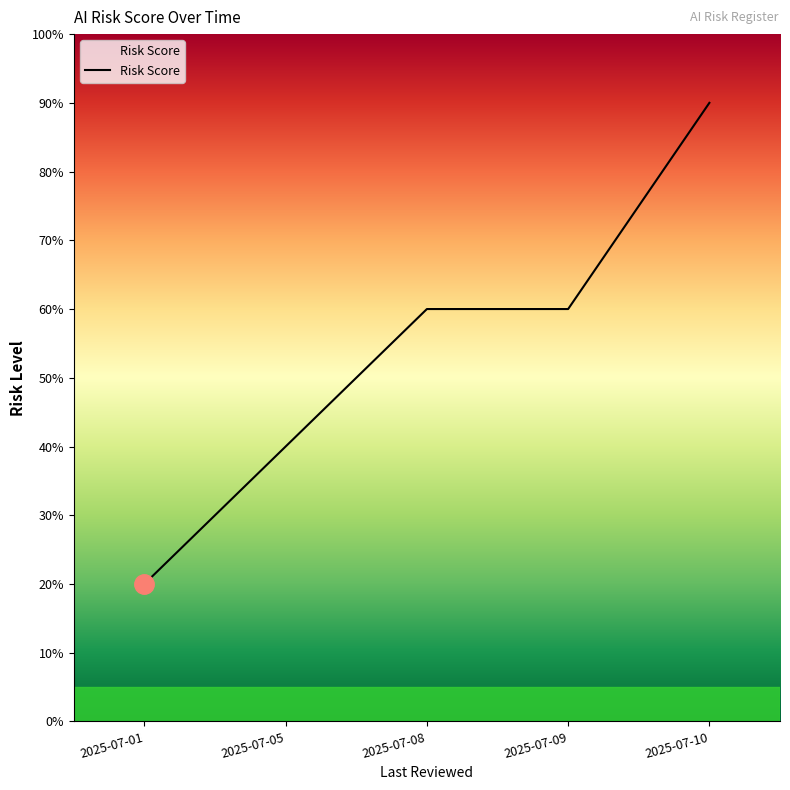

The chart shows a value of 3 at 2025-07-08. True or false?

False